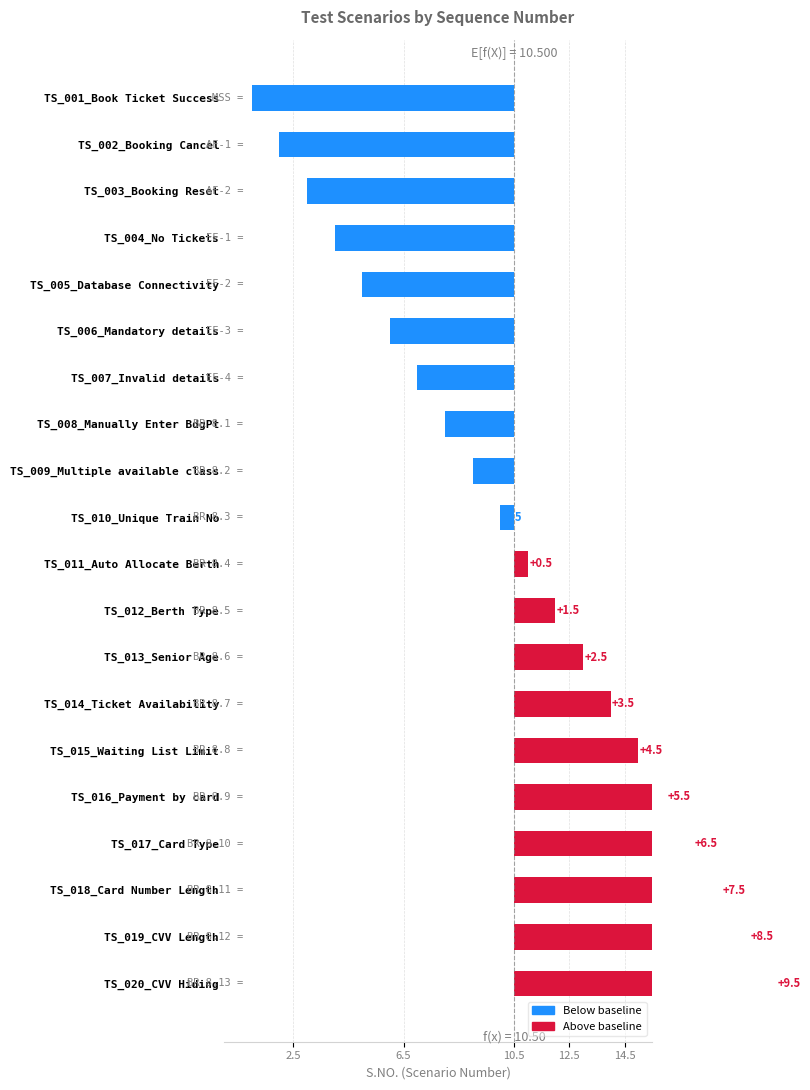

What is the greatest value displayed?

9.5